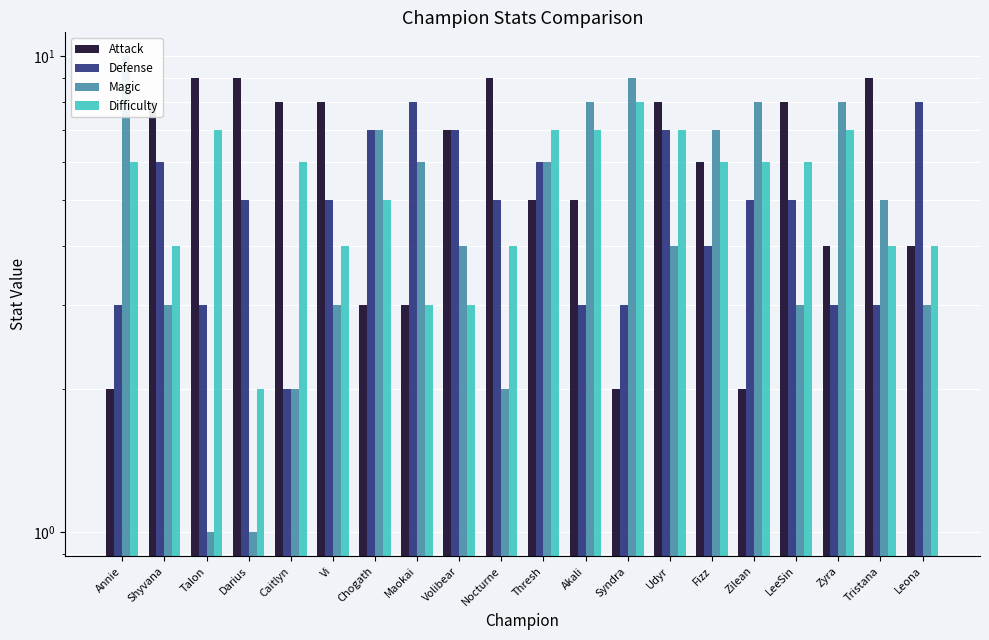

How many data points in Magic are less than 5?

10